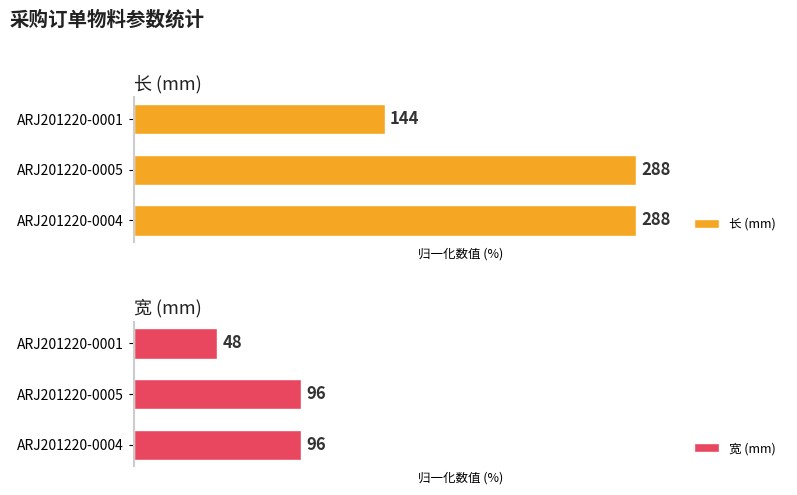

How many distinct data groups are displayed?

2